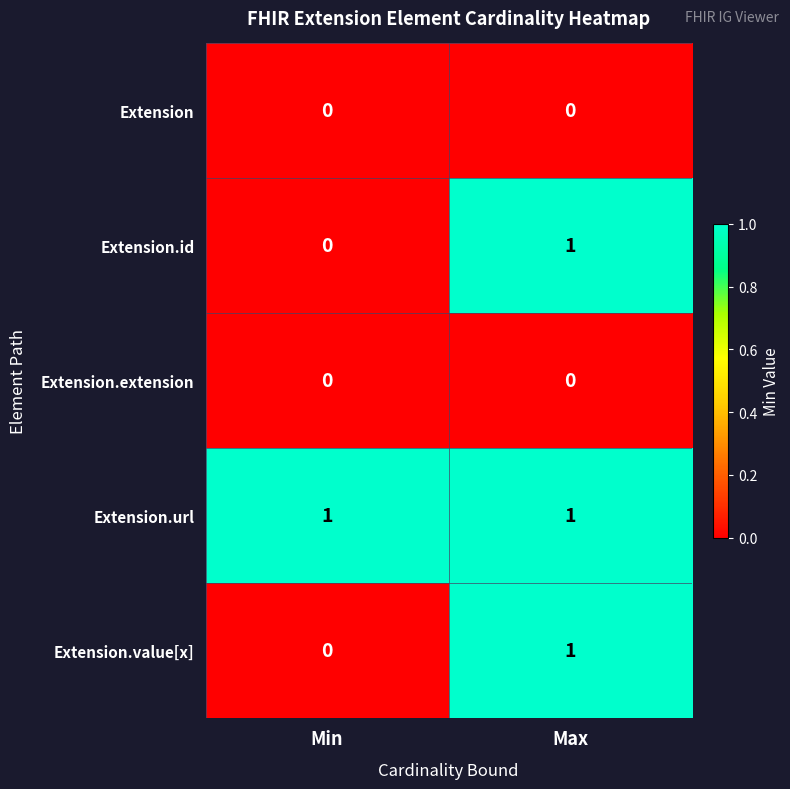

True or false: Extension.value[x] has a value of -1 at Min.

False